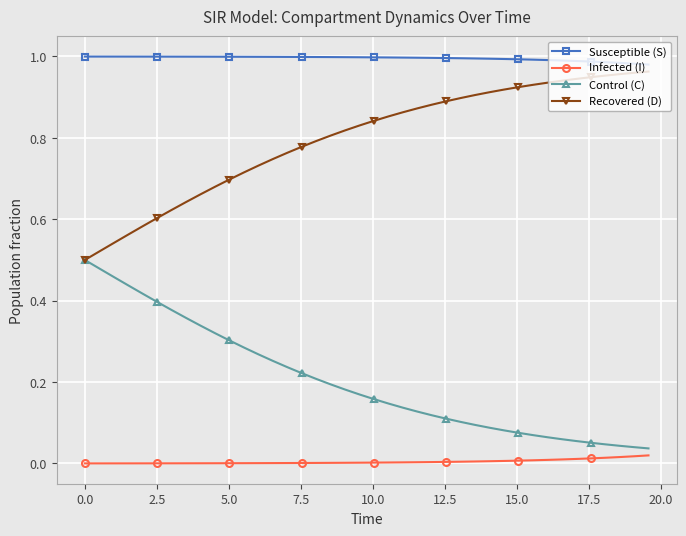

True or false: Susceptible (S) and Infected (I) intersect in this chart.

False